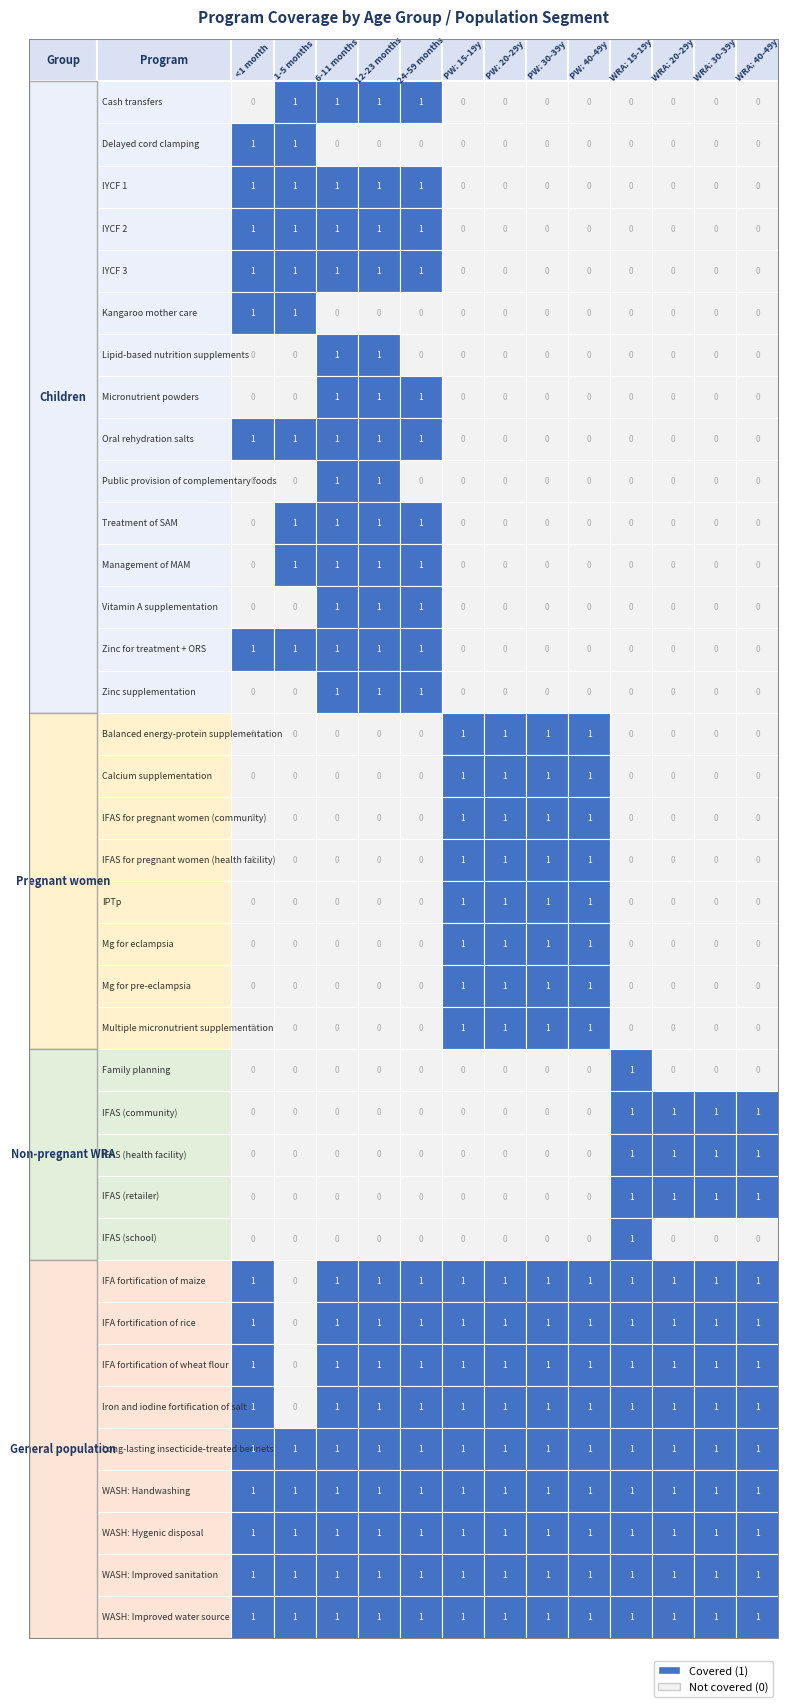

How many distinct data groups are displayed?

37